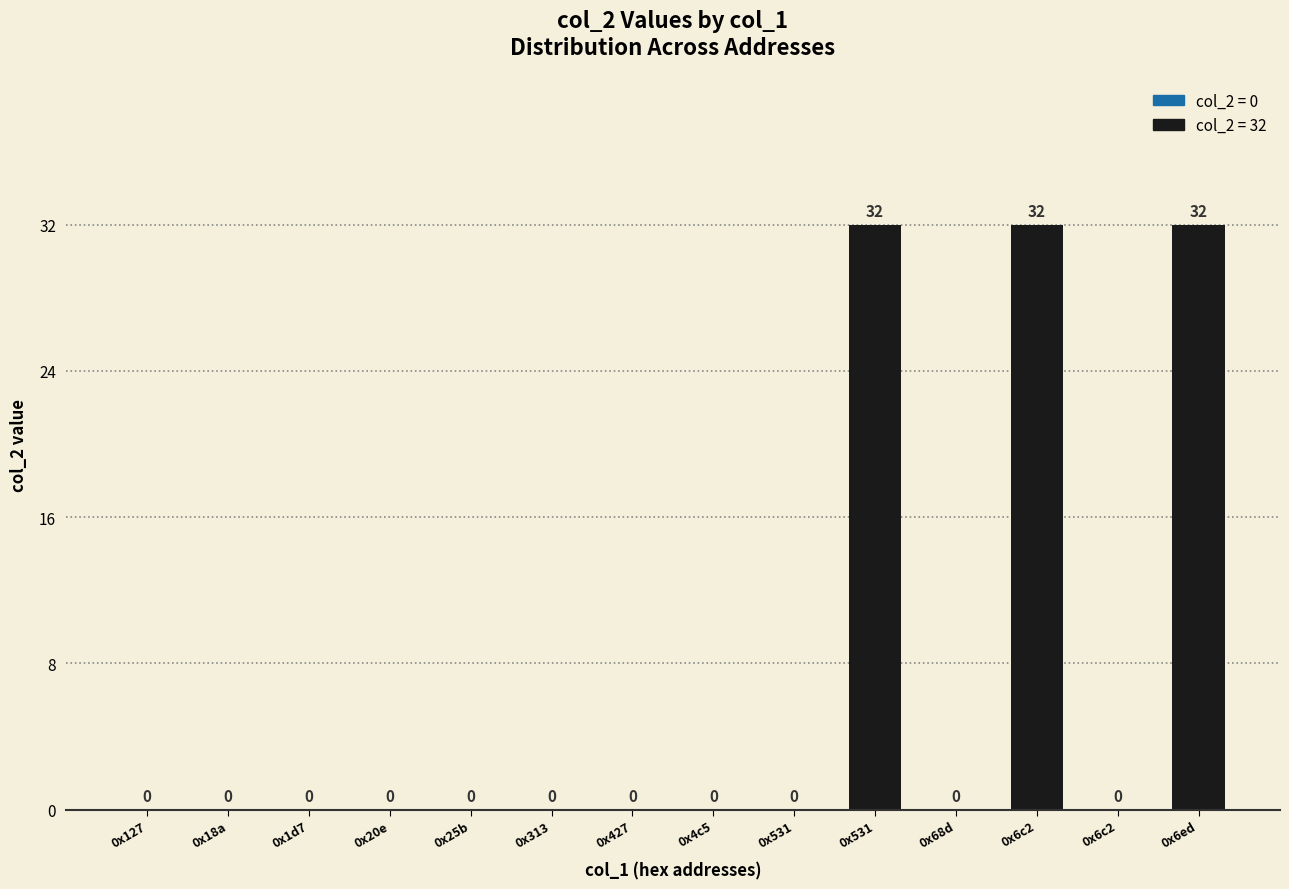

How many values are above zero?

3